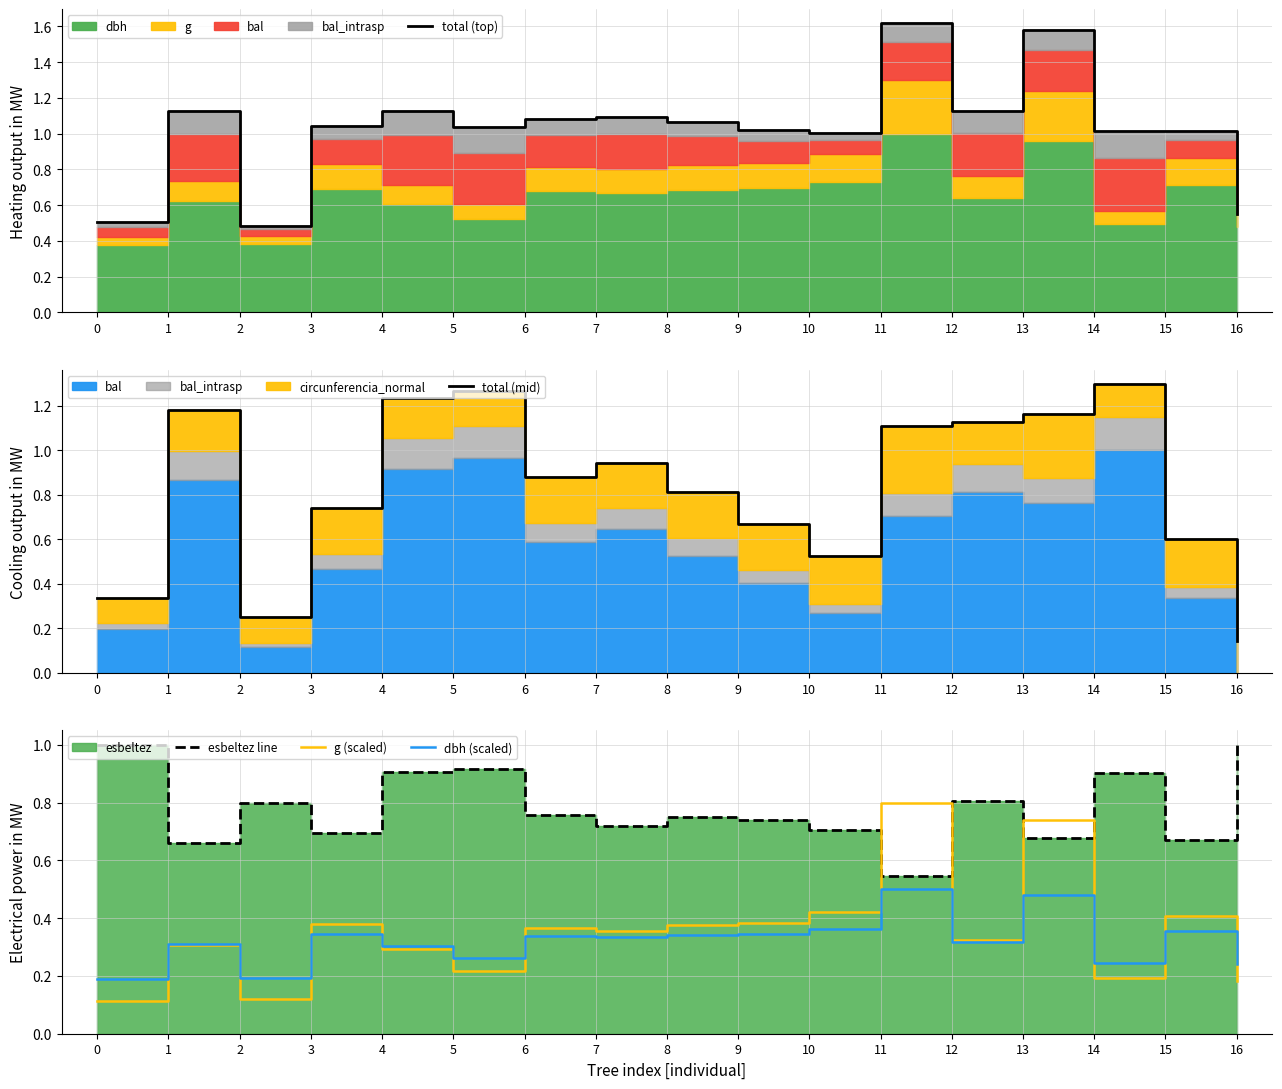

At which category does total (top) reach its first local valley?

2